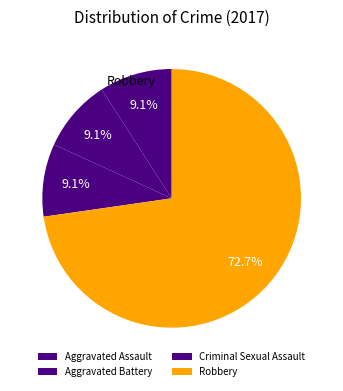

To the nearest percent, what portion does Criminal Sexual Assault represent?

9%